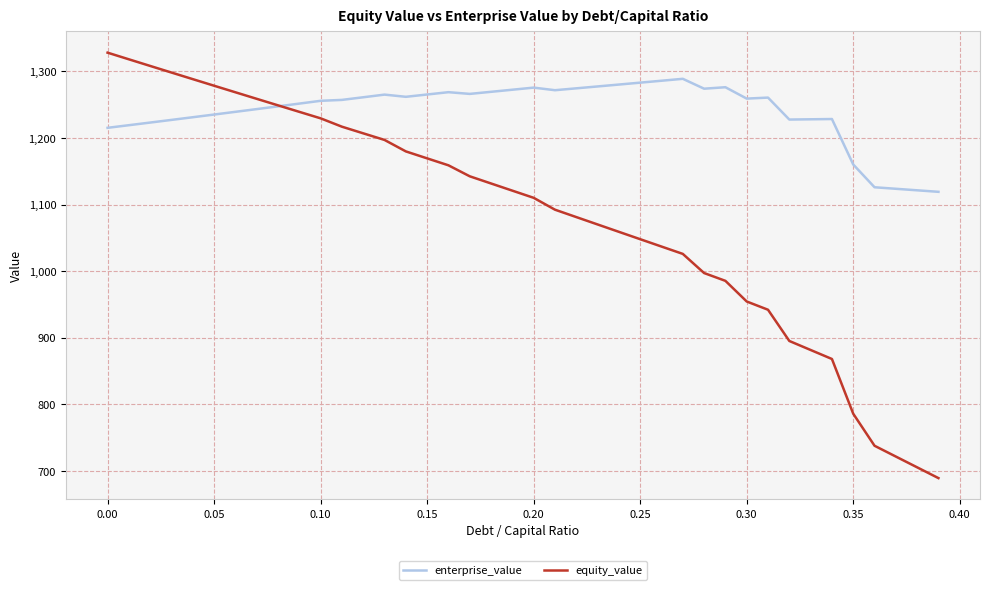

What is the minimum value shown in the chart?

689.1